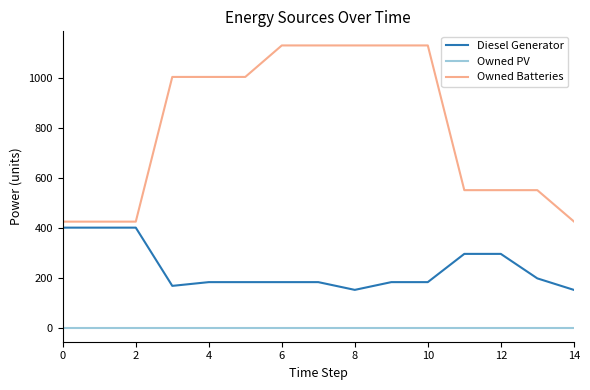

Which series has the largest range (max minus min)?

Owned Batteries